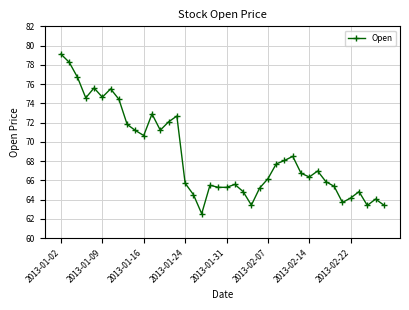

How many distinct data groups are displayed?

1